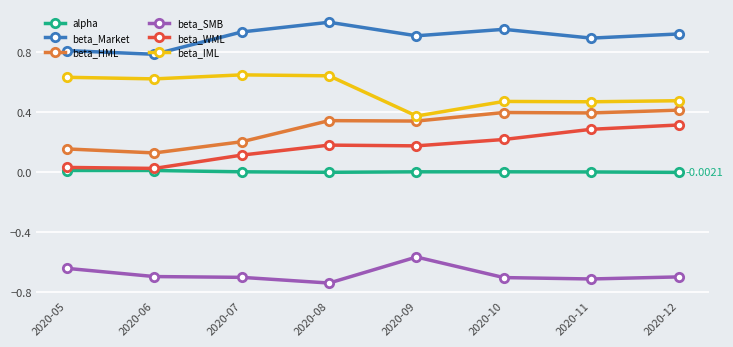

What is the total value across all series at 2020-09?

1.2